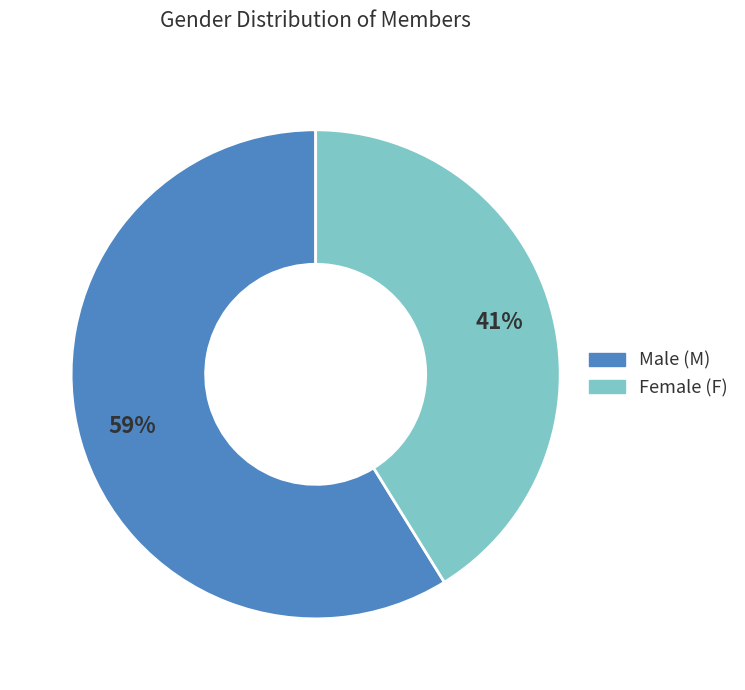

To the nearest percent, what is the average slice percentage?

50%